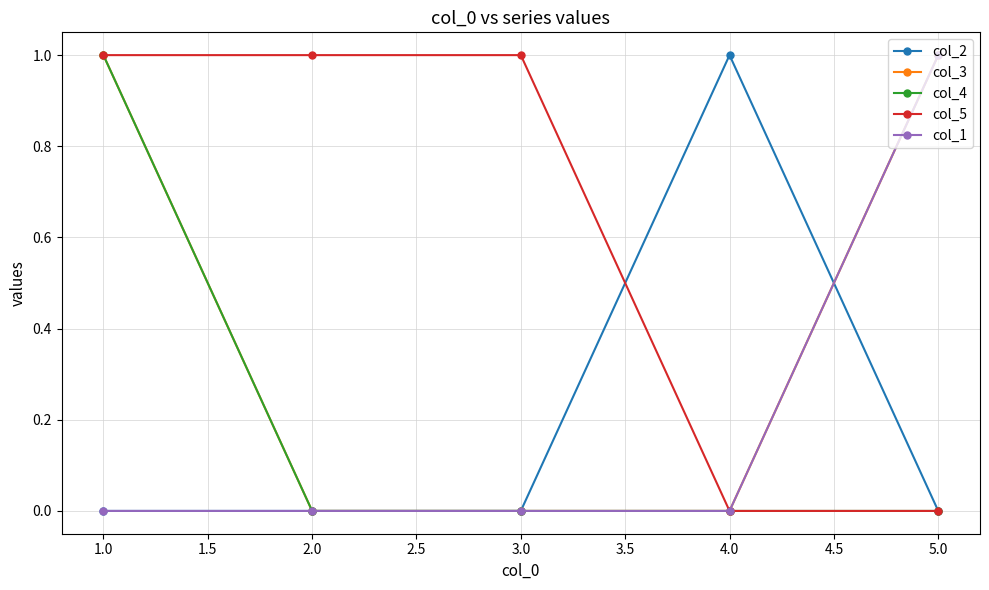

What is the greatest value displayed?

1